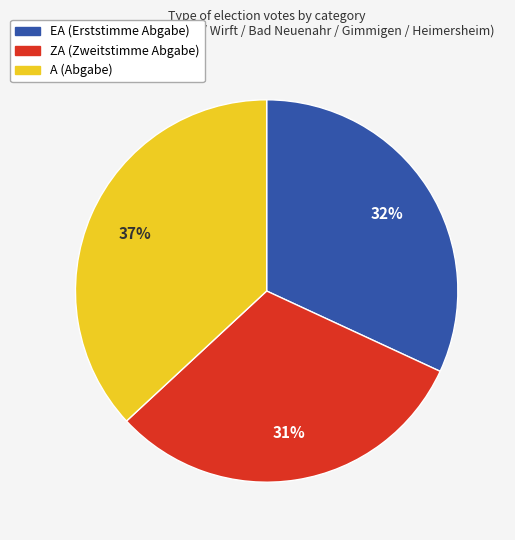

Between A and EA, which is larger?

A